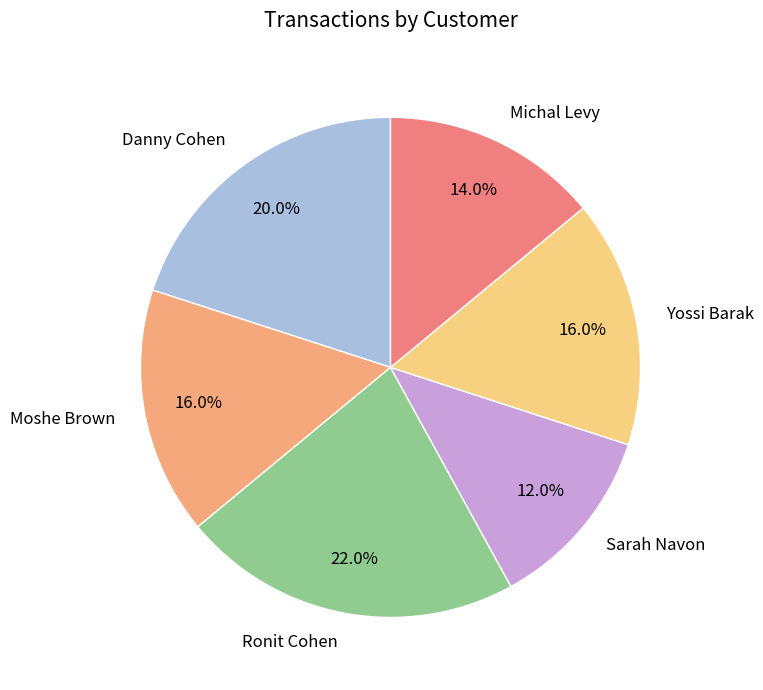

To the nearest percent, what portion does Yossi Barak represent?

16%